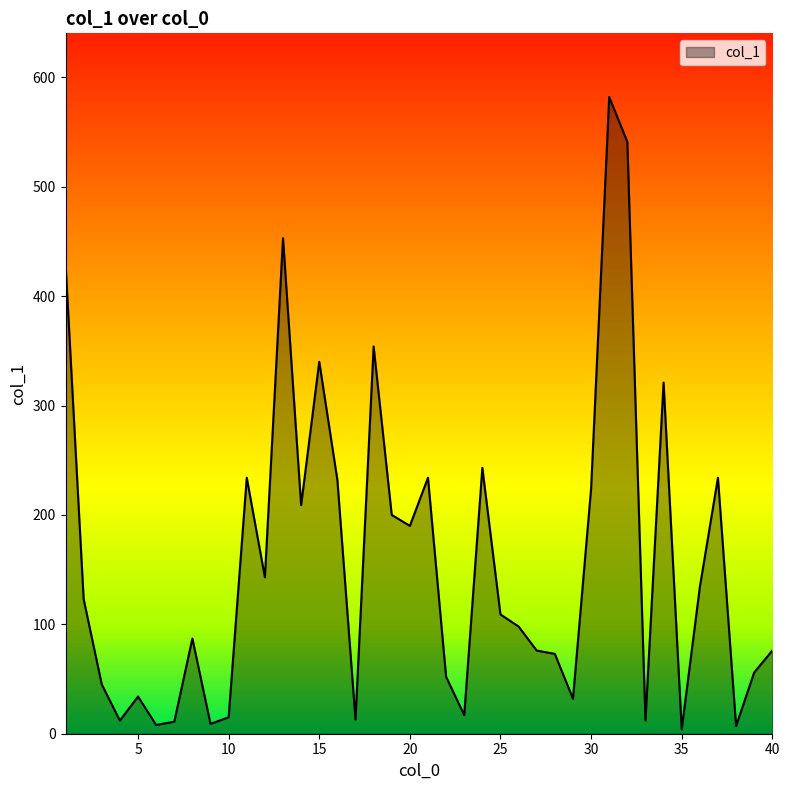

True or false: there are more than 2 points higher than both neighbors.

True